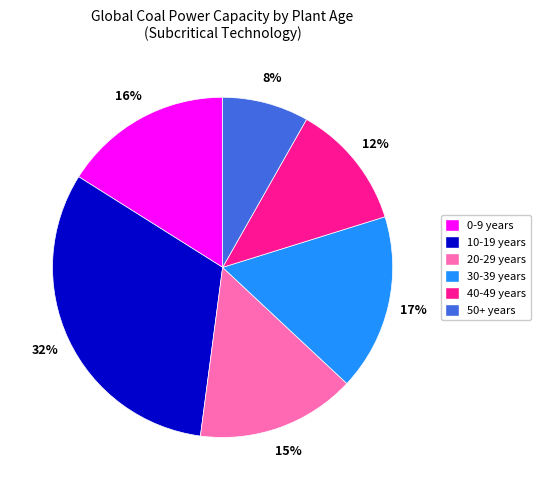

To the nearest percent, what percentage of the pie is 0-9 years?

16%